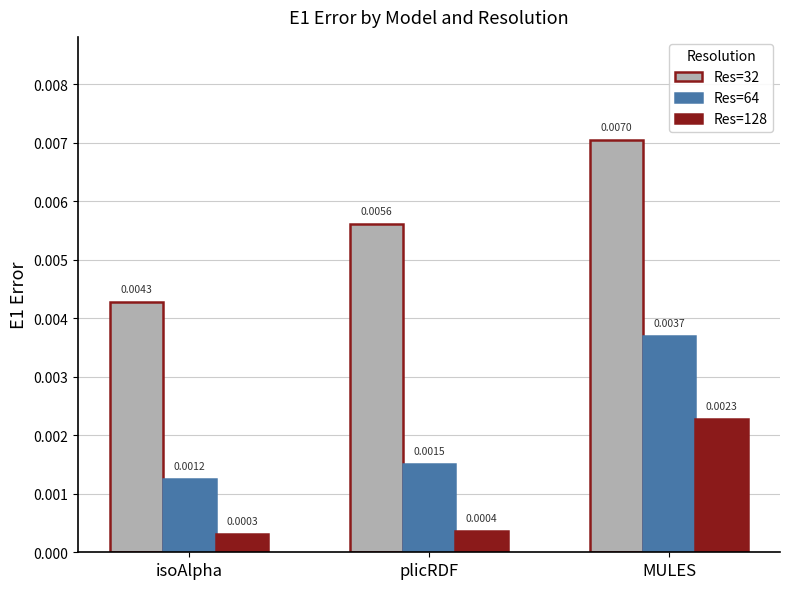

Between isoAlpha and MULES, which series saw the biggest shift?

Res=32